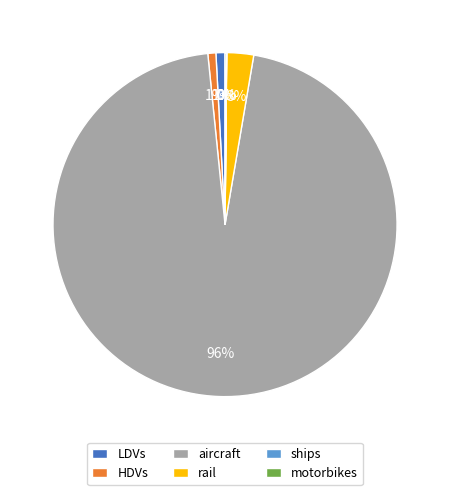

The LDVs slice represents 1% of the pie. True or false?

True